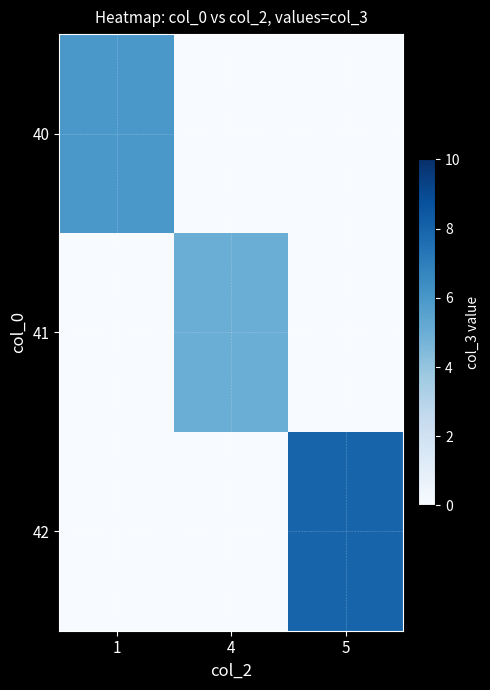

At how many categories does at least one series exceed 0?

3